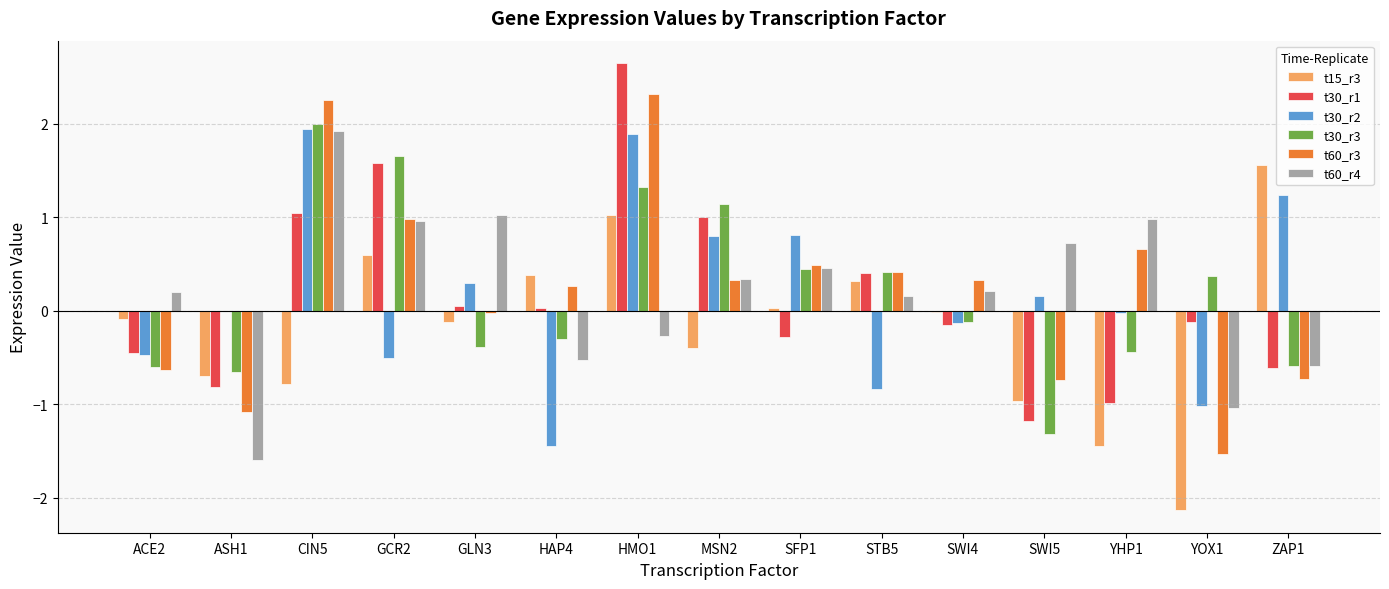

True or false: t60_r4 has a value of 0.4 at GCR2.

False